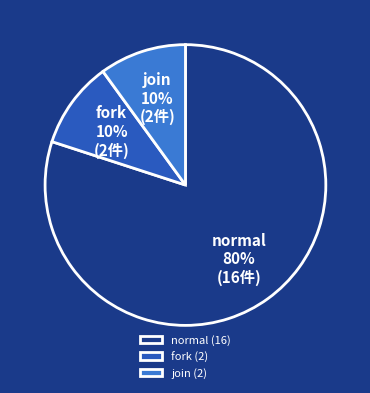

The join slice represents 10% of the pie. True or false?

True